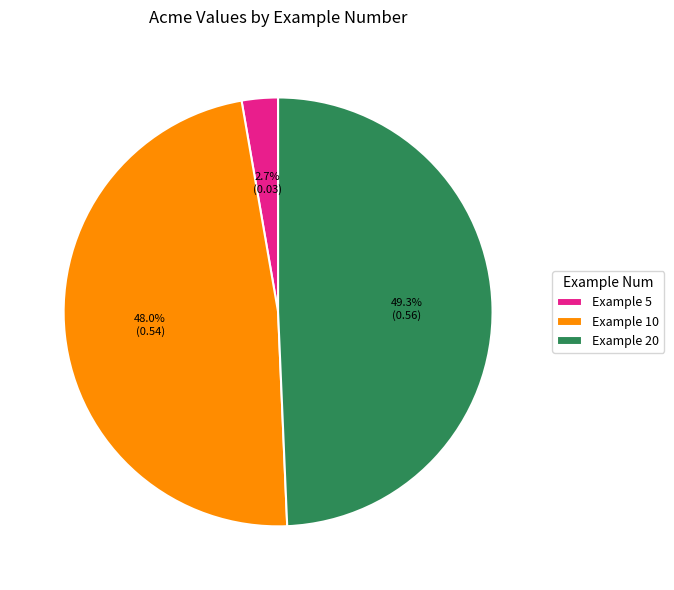

Between Example 10 and Example 5, which is larger?

Example 10